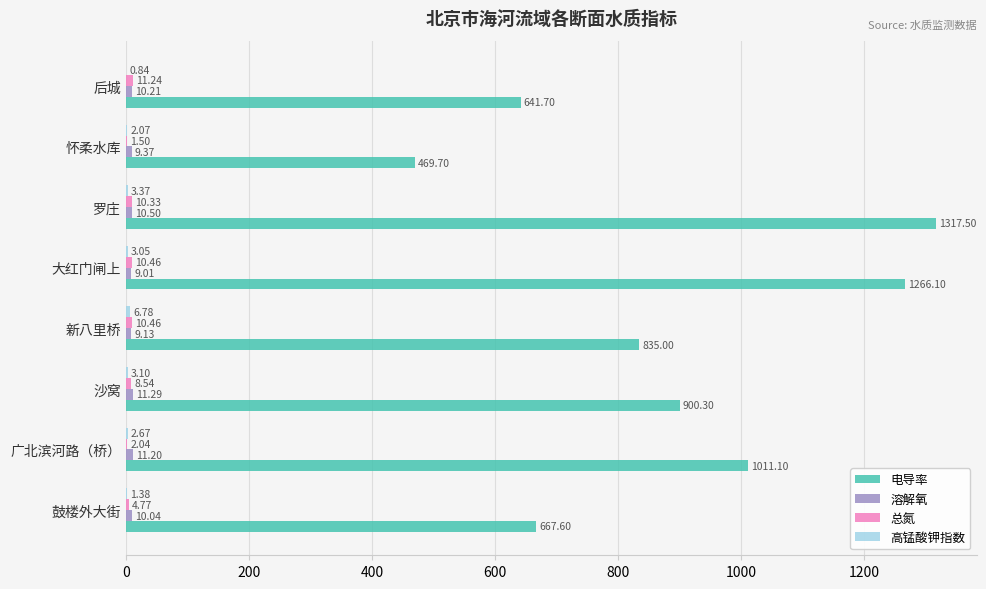

What is the sum of the 电导率 values at 新八里桥 and 鼓楼外大街?

1502.6